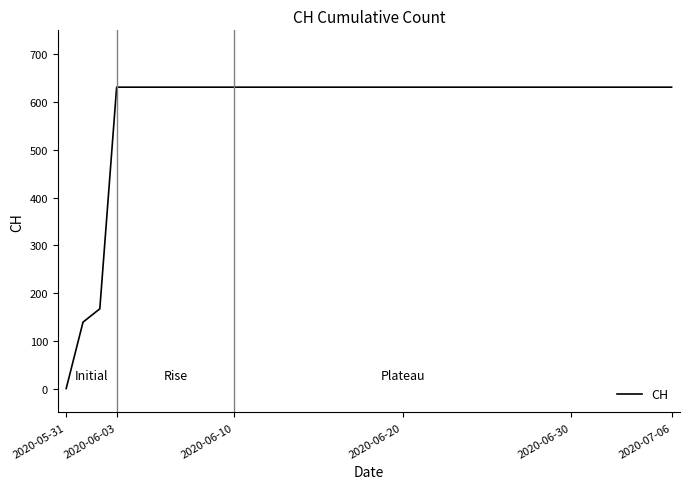

What is the difference between the maximum and minimum values?

631